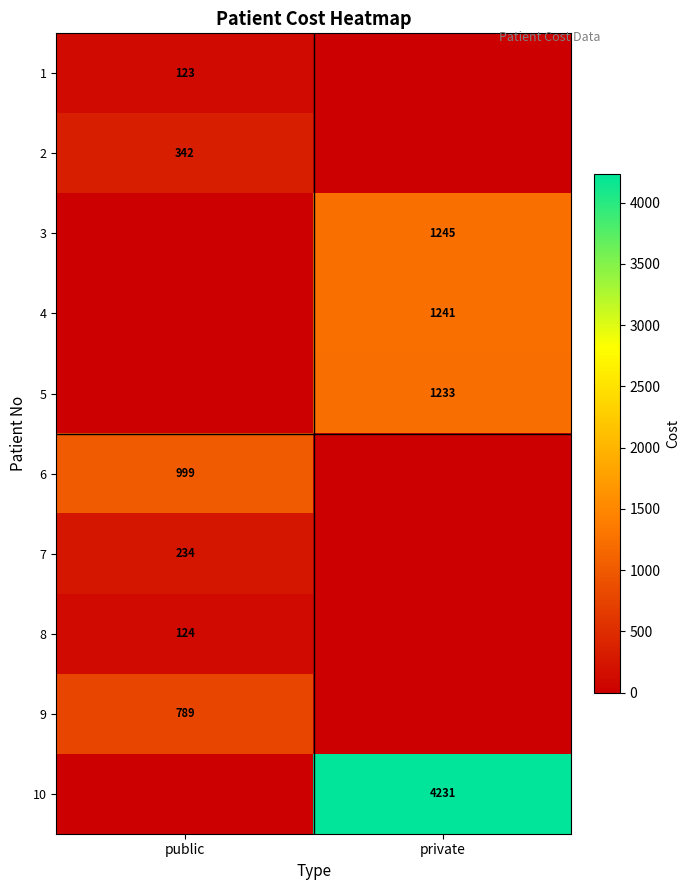

Is it true that 1 equals 123 at public?

True